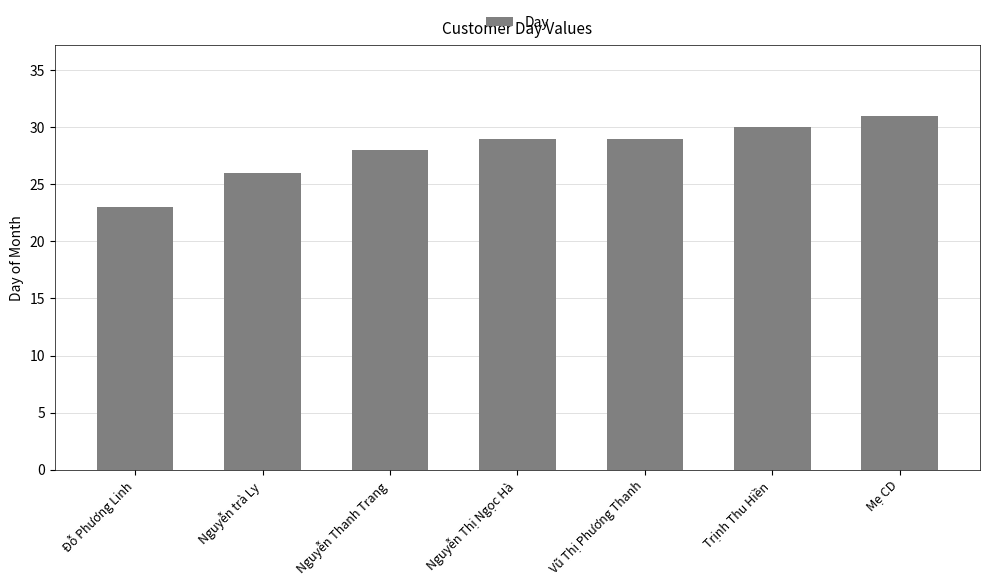

Between Nguyễn Thị Ngọc Hà and Mẹ CD, which is larger?

Mẹ CD